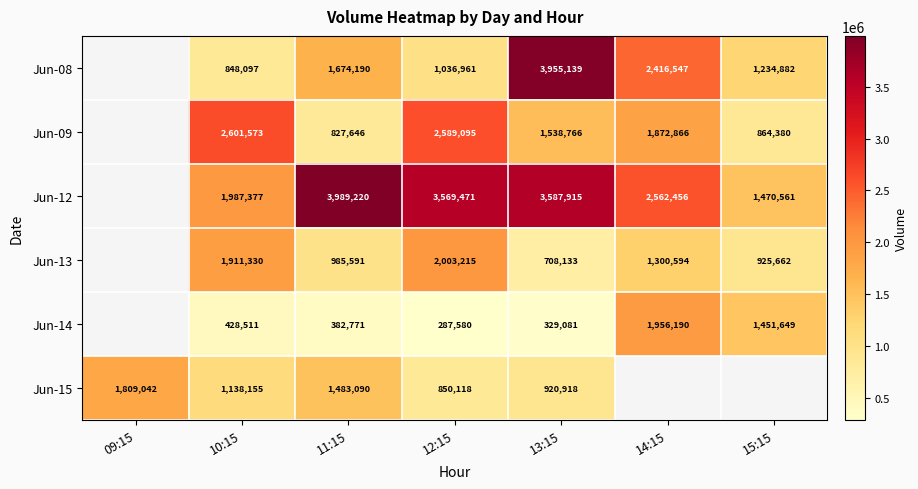

Is the value of Jun-15 at 13:15 greater than the value of Jun-14 at 12:15?

Yes